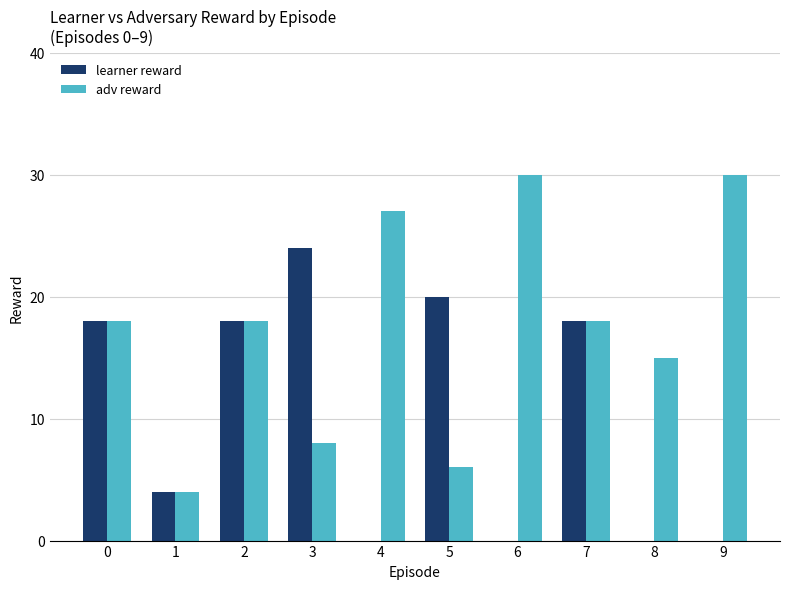

What is the sum of all adv reward values?

174